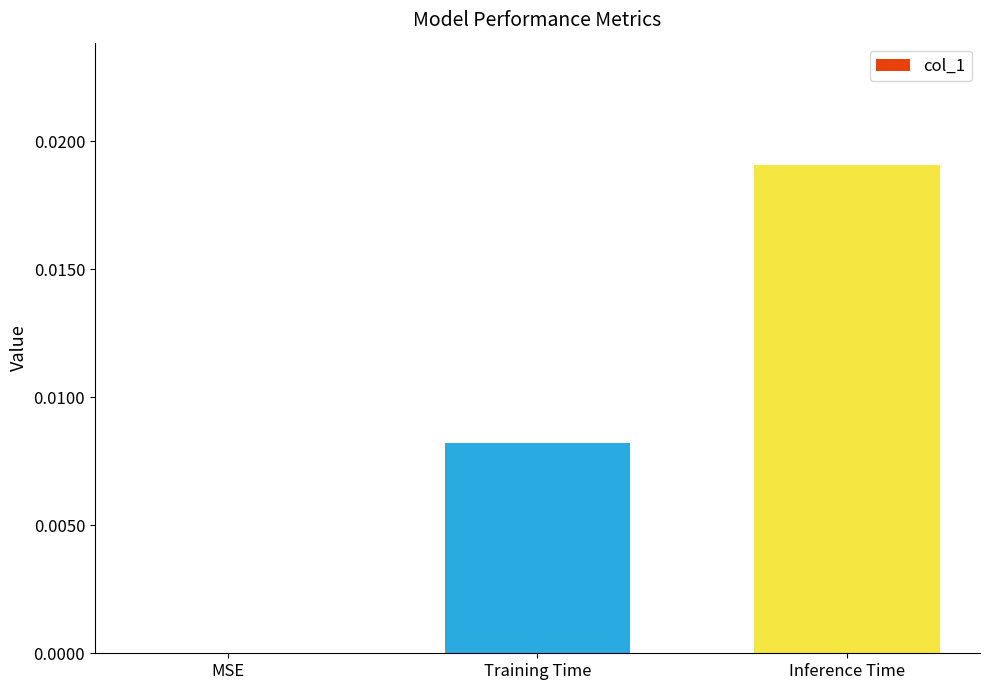

True or false: the data shows 0.0 at Training Time.

True